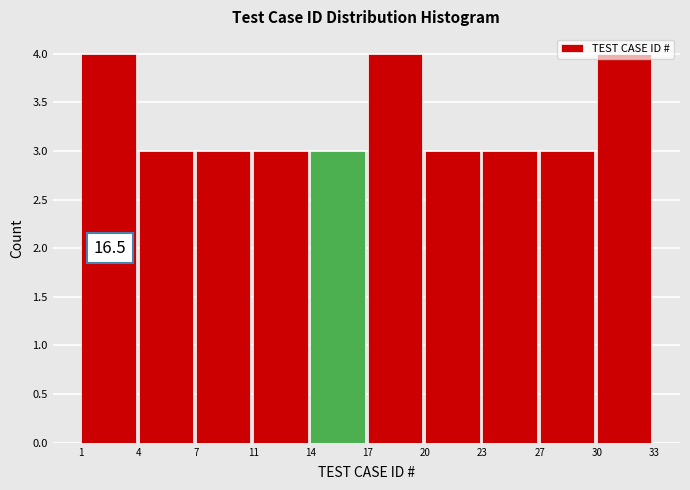

What is the average value?

3